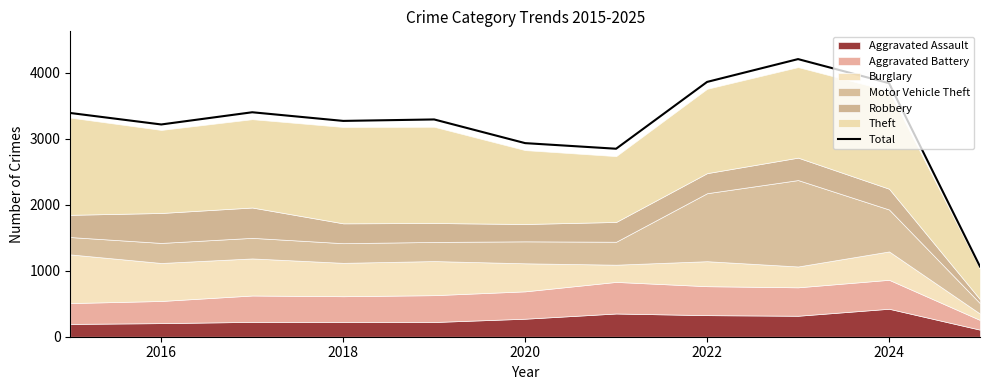

True or false: Total has a value of 1559 at 2022.

False